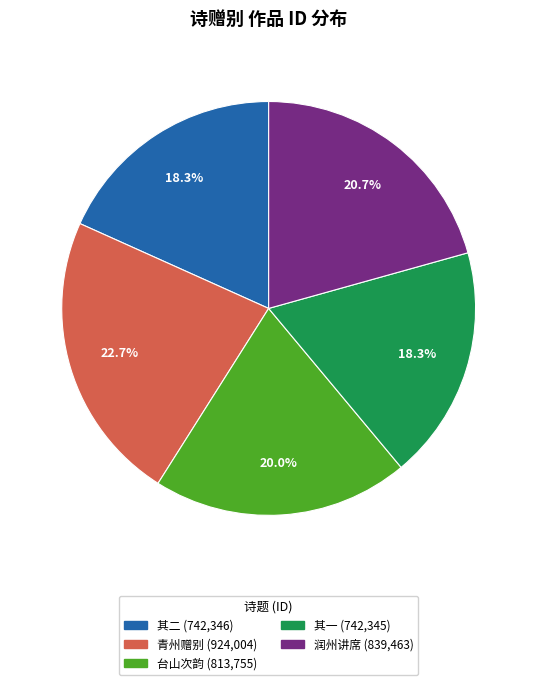

Does any single category account for the majority?

No